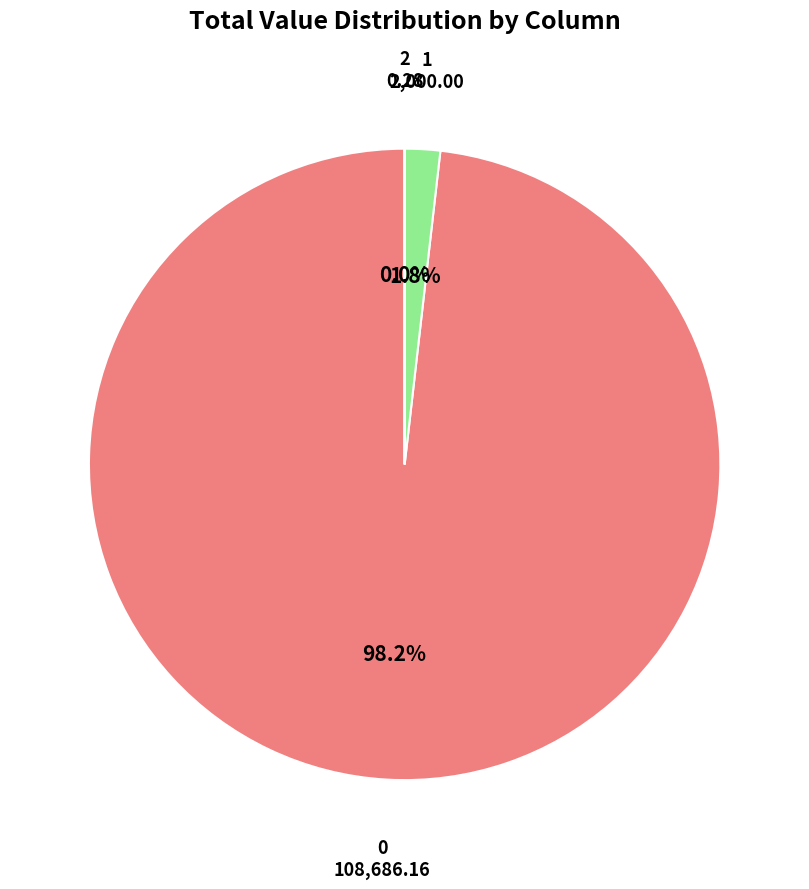

Is there any slice that represents more than half of the pie?

Yes